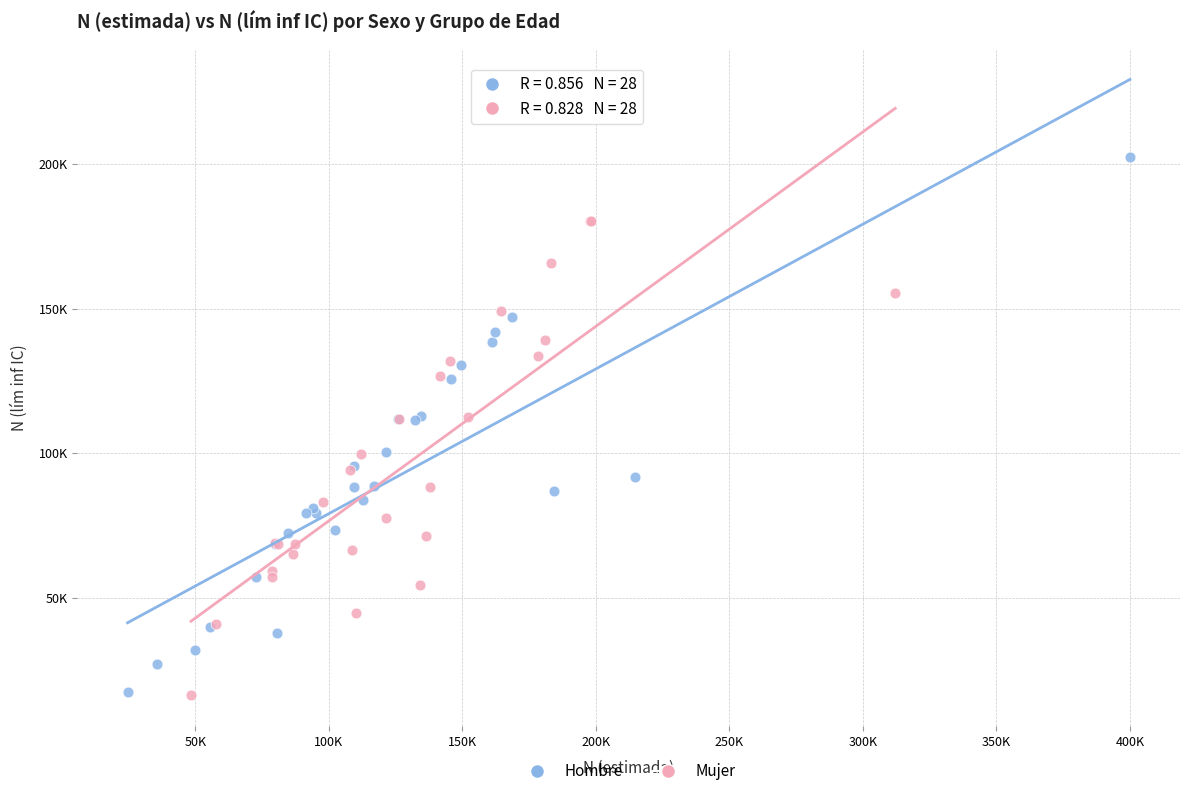

What are all the series names shown in the legend?

Hombre, Mujer